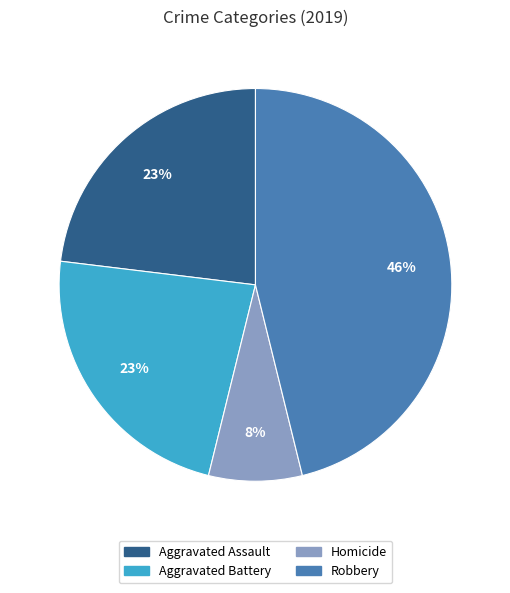

Count the number of slices in the pie.

4